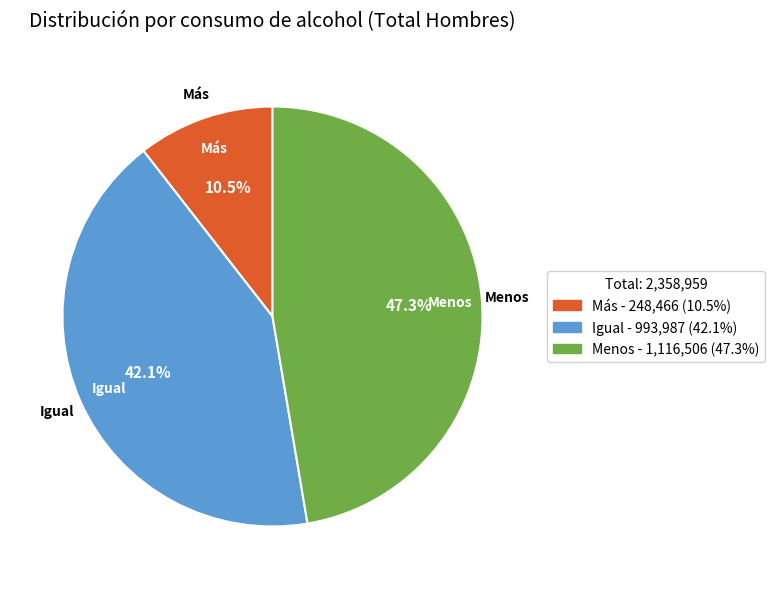

Is there any slice that represents more than half of the pie?

No